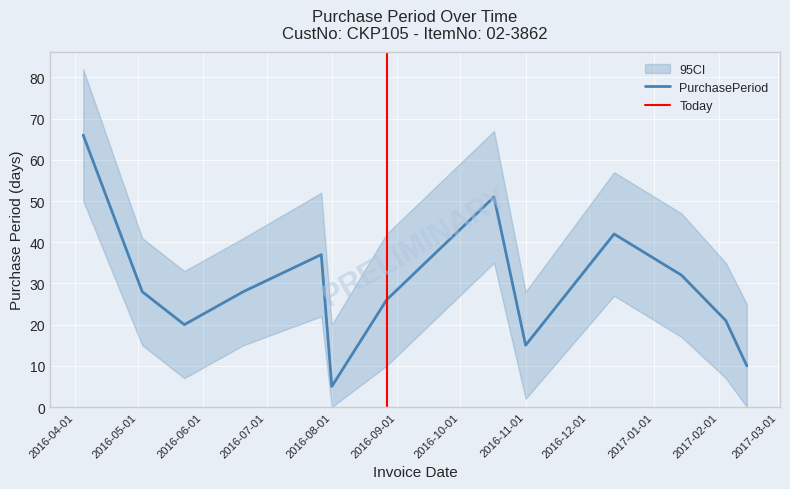

True or false: the data shows 7 at 2016-08-01.

False